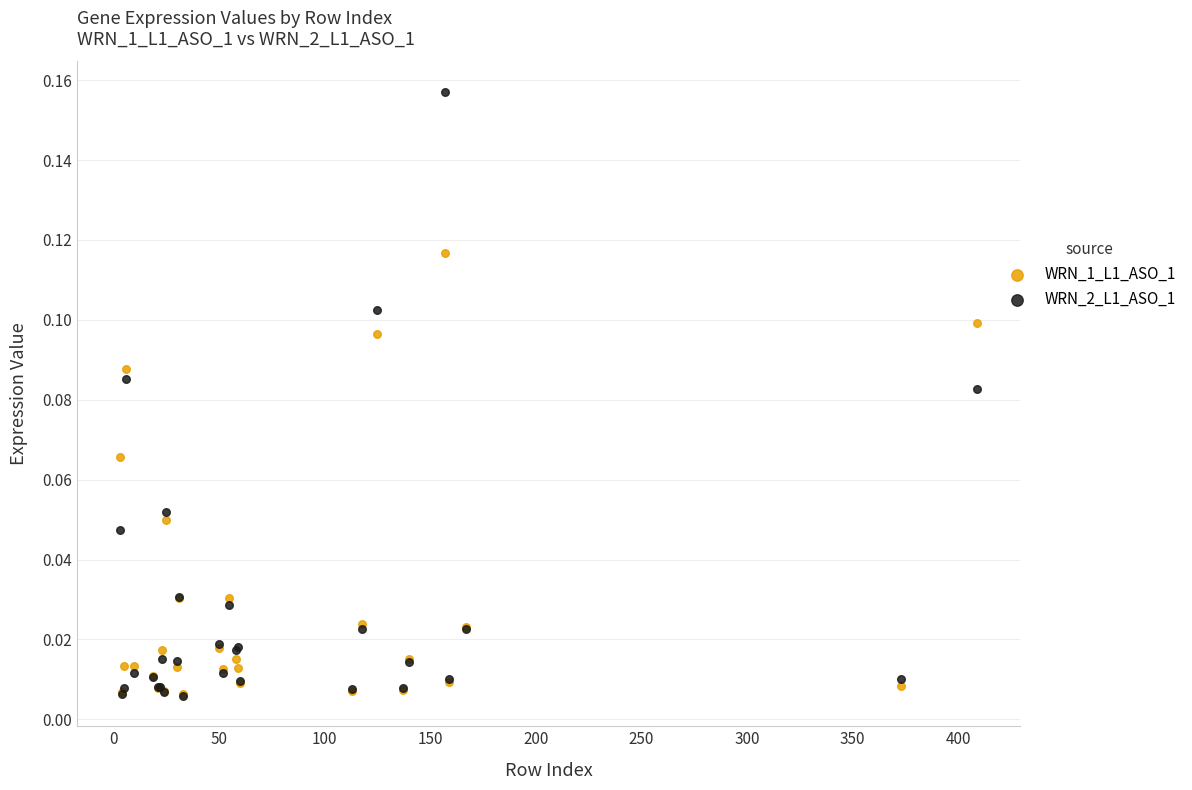

Which series contains the highest Y value?

WRN_2_L1_ASO_1